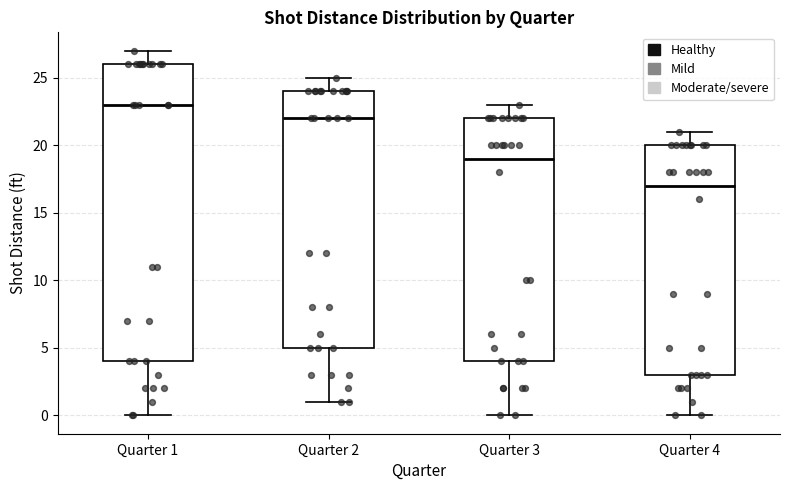

Where does the upper whisker of the box for Quarter 1 end on the y-axis? The values are not printed on the chart, so give them approximately, as read against the axis.

27